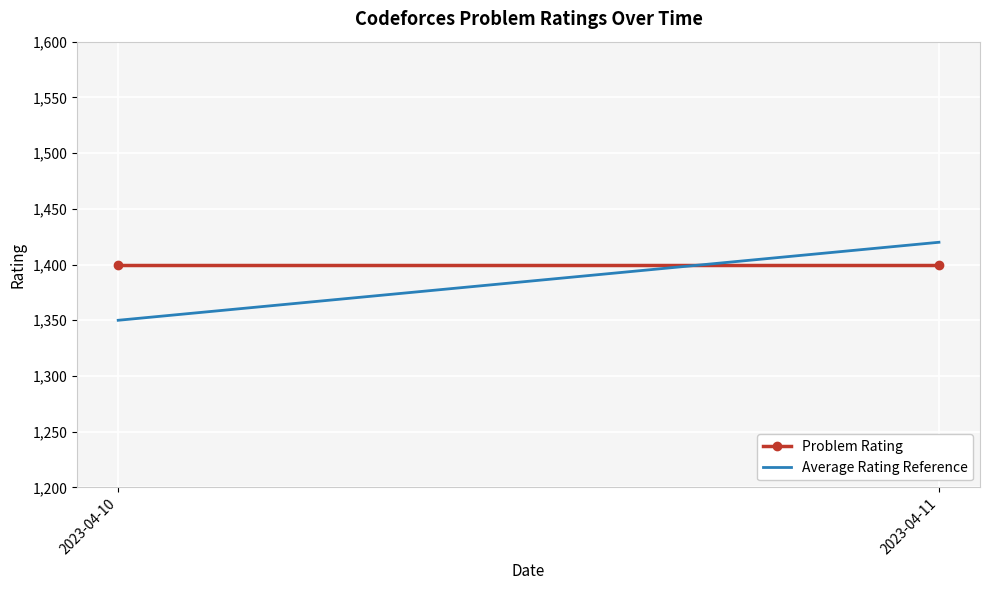

What is the average value of the Problem Rating series?

1400